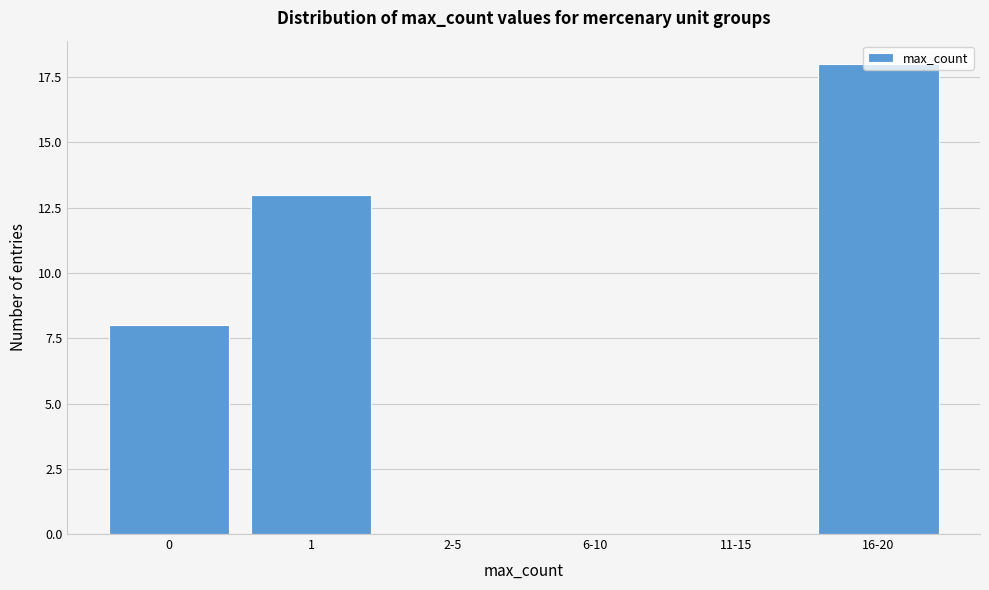

True or false: the data shows 8 at 0.

True